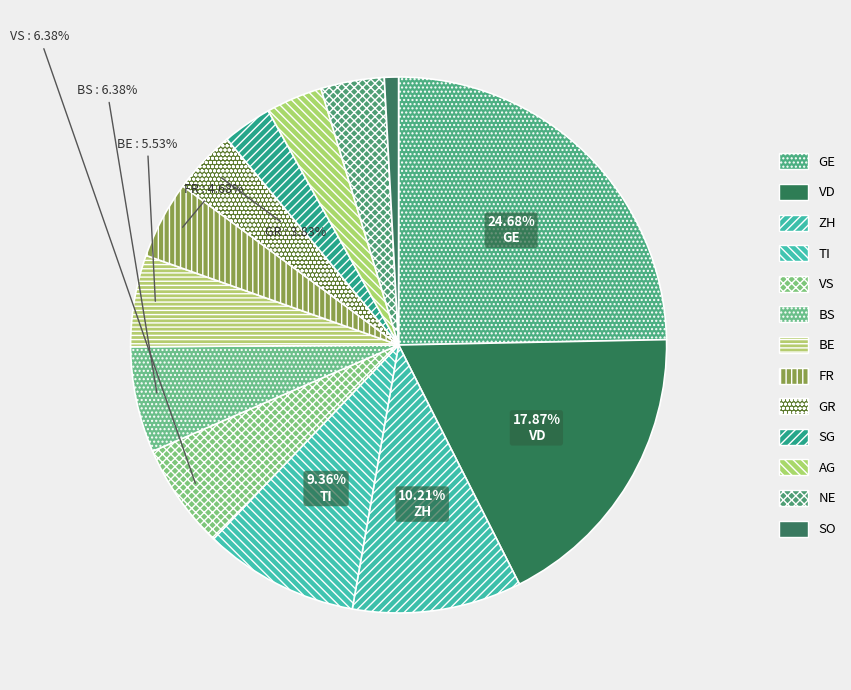

Rank the categories by value from lowest to highest.

SO, SG, AG, GR, NE, FR, BE, VS, BS, TI, ZH, VD, GE